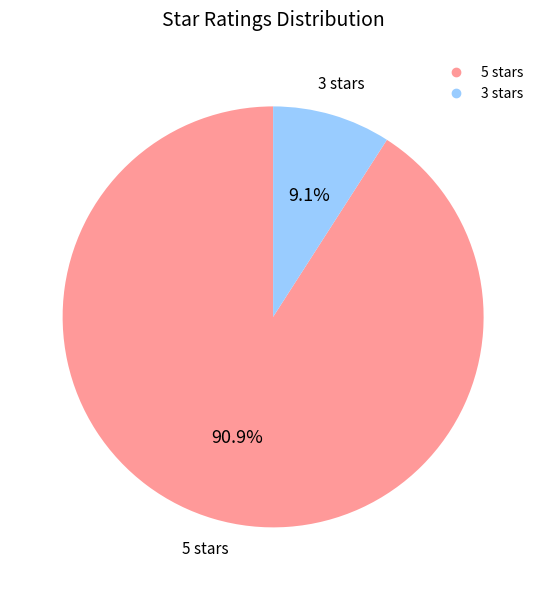

Do 5 stars and 3 stars together represent more than half of the pie?

Yes